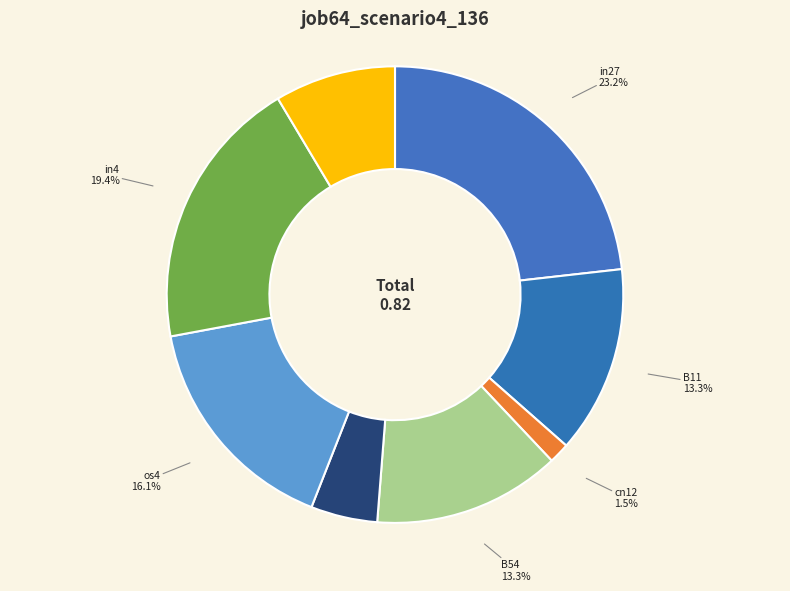

How many segments does this pie chart have?

8